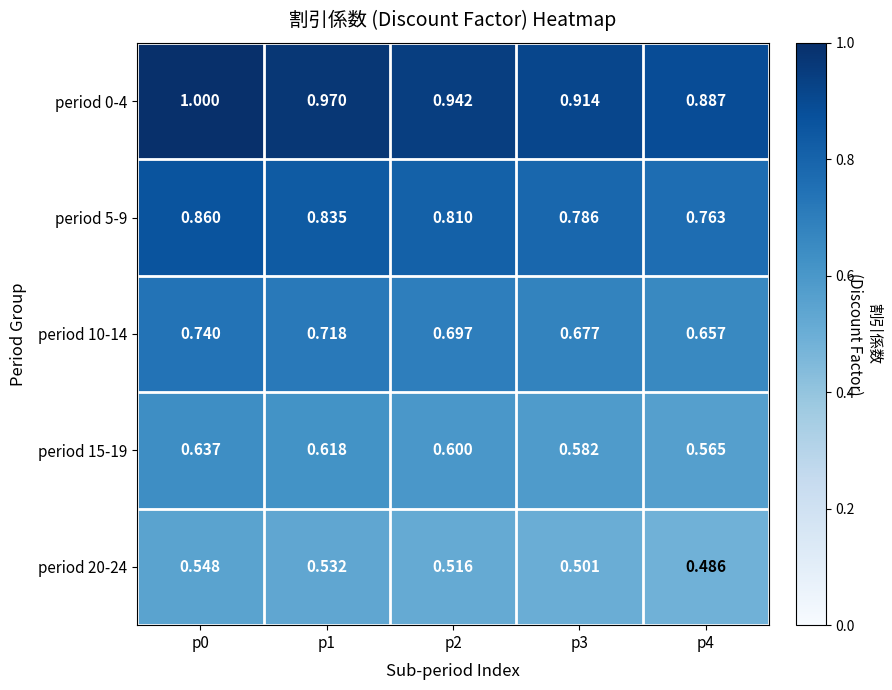

Is the value of period 10-14 at p1 greater than the value of period 0-4 at p3?

No